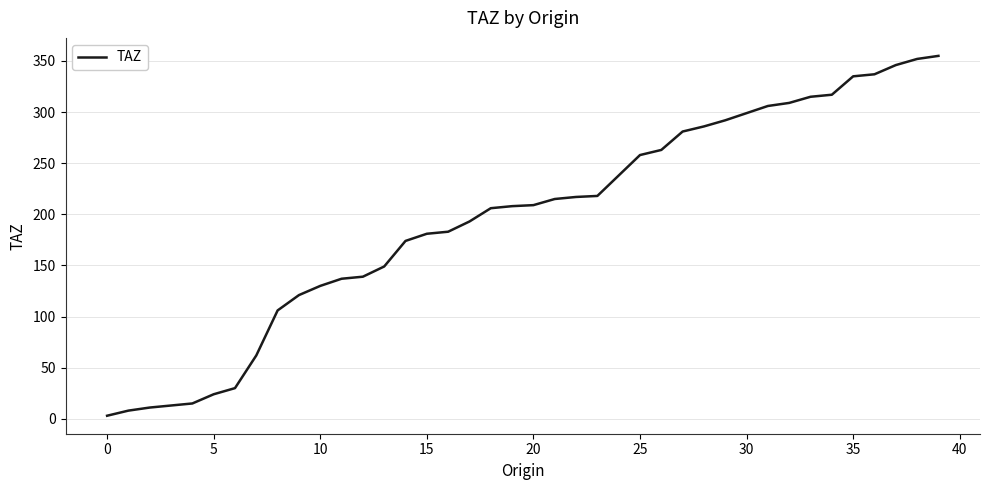

What is the maximum value shown in the chart?

355